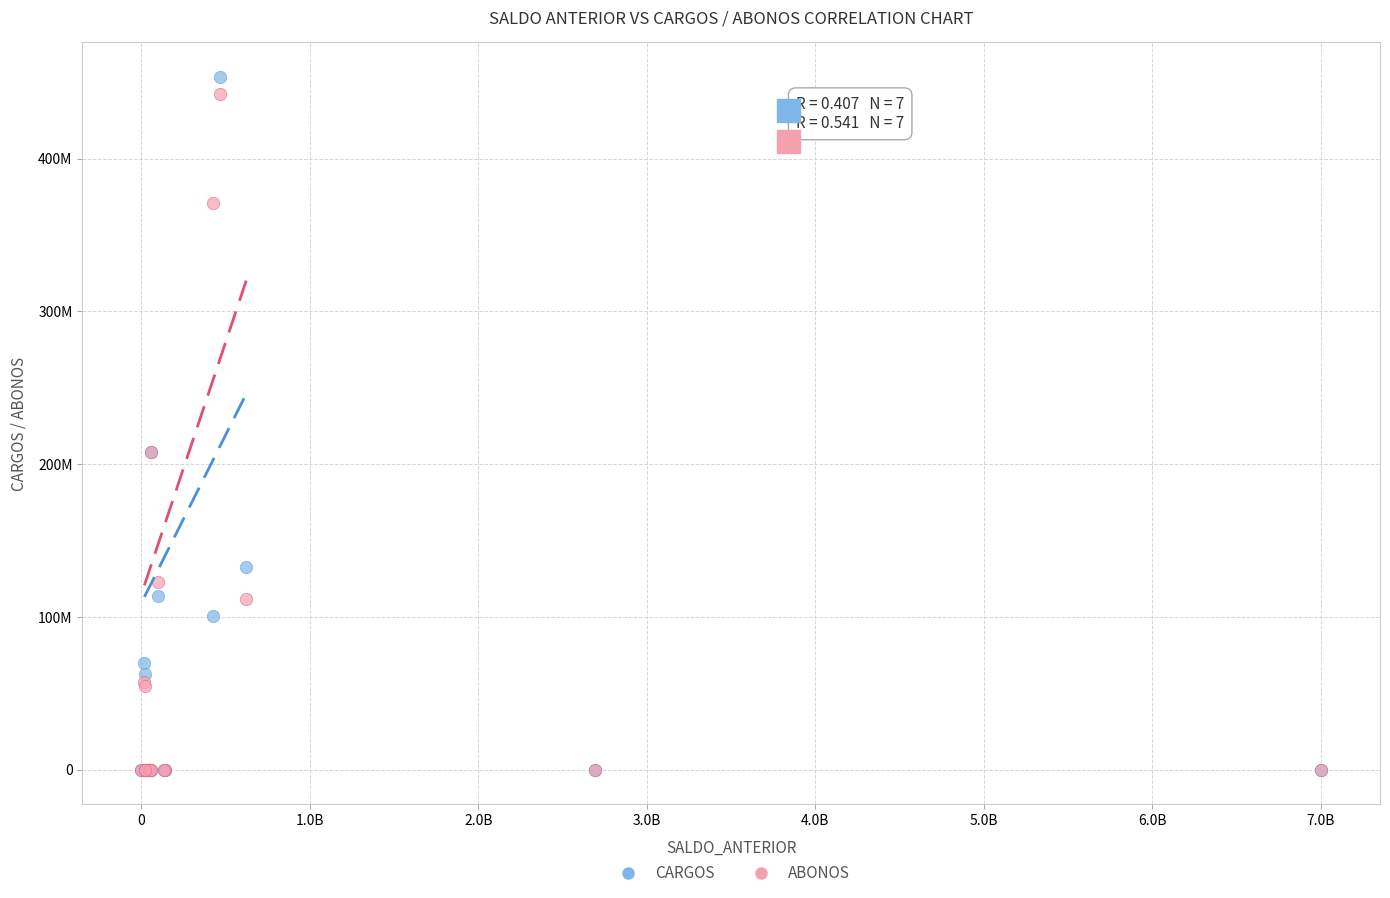

Which series has the largest Y range (max minus min)?

CARGOS